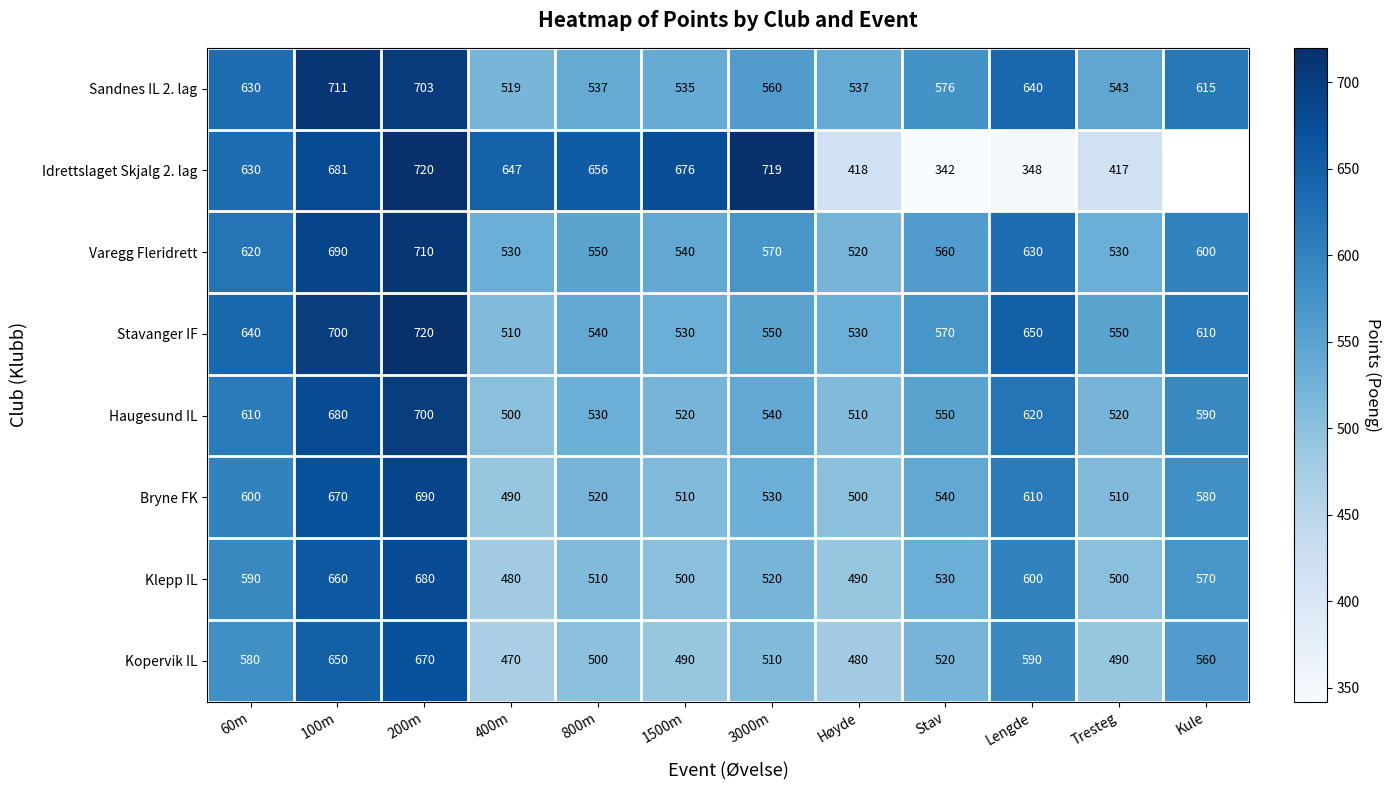

Which has a higher value, 200m or Høyde?

200m